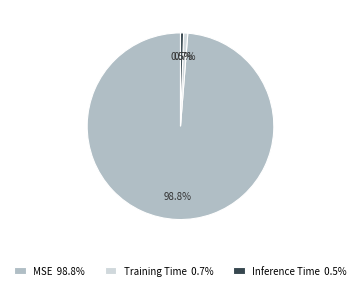

Which category has the biggest portion of the pie?

MSE